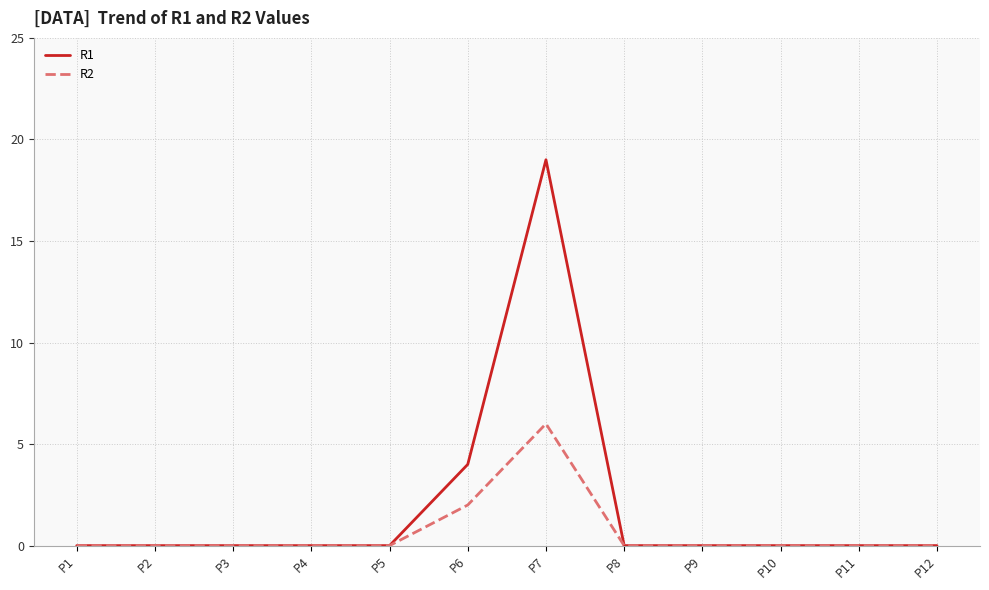

Which series has the largest total across all categories?

R1